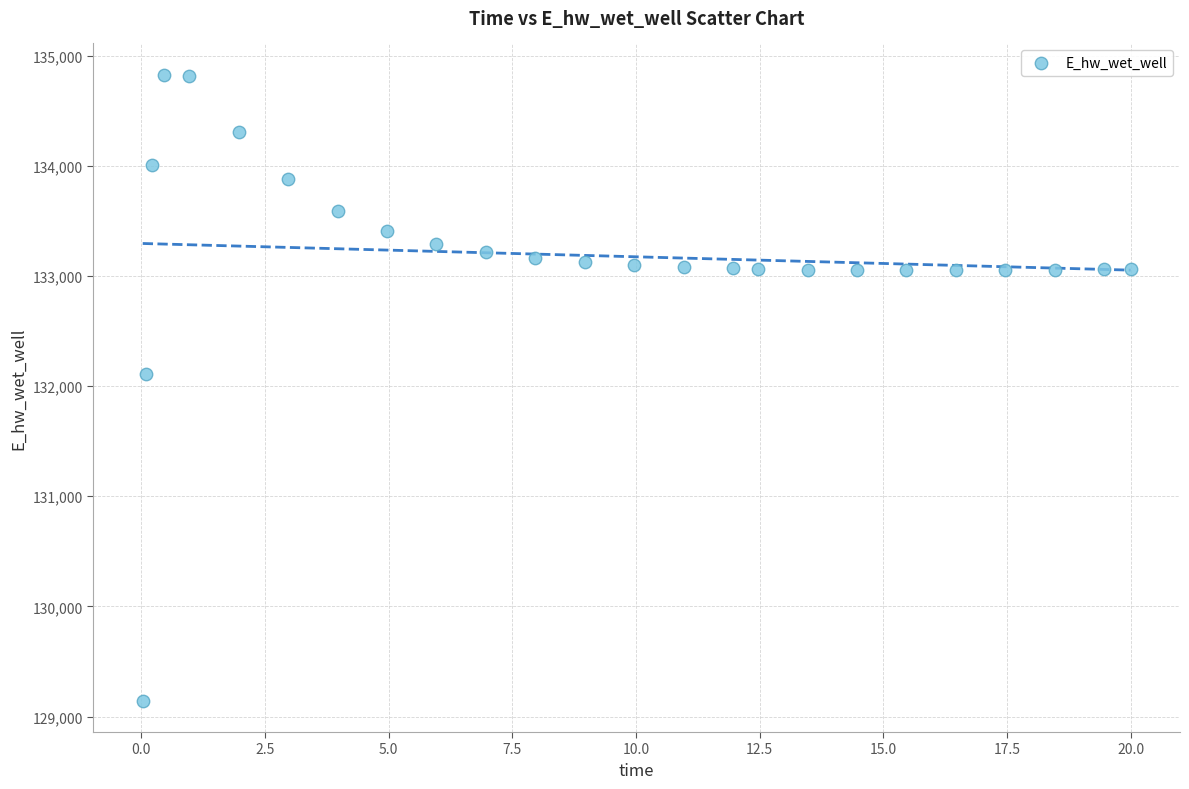

What Y value in the scatter plot is closest to 131984?

132108.5